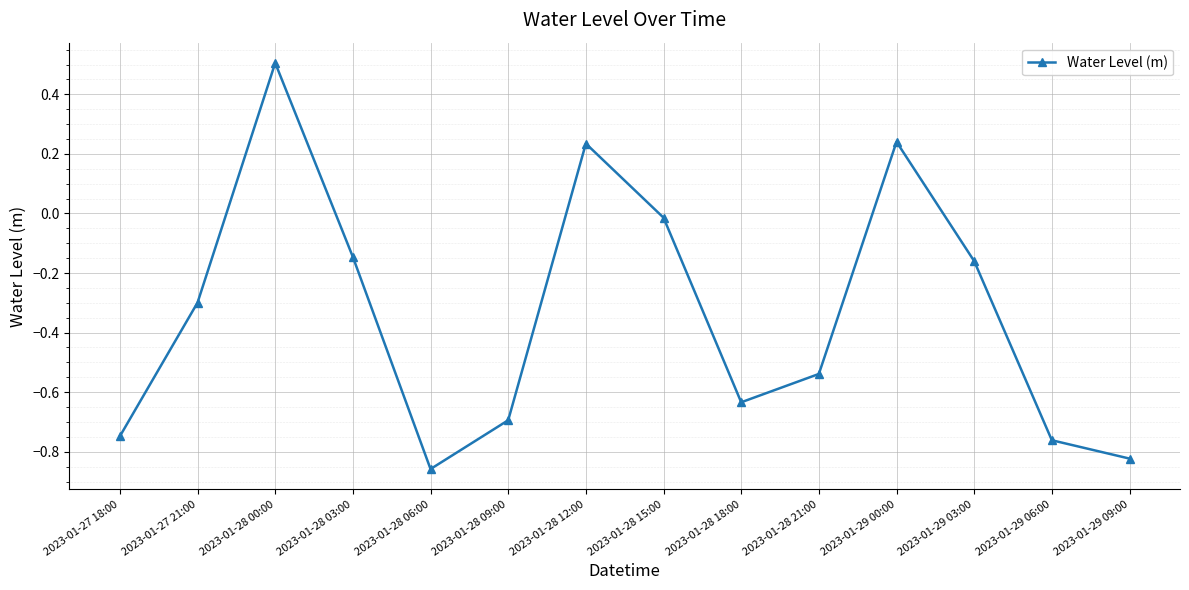

What is the sum of all values?

-4.7